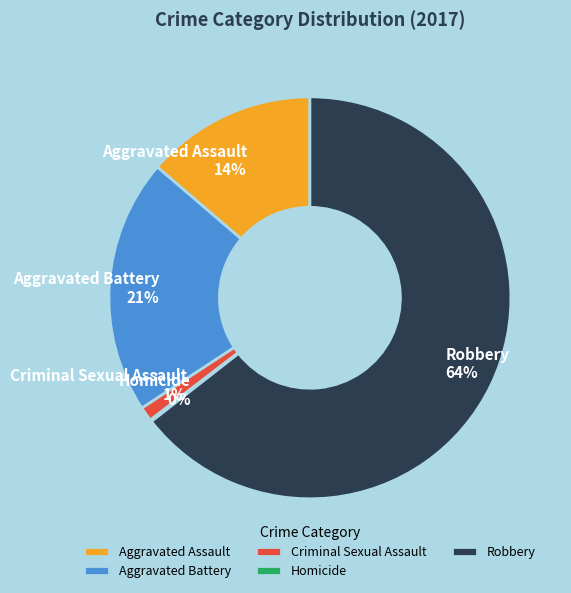

Do Robbery and Aggravated Battery together represent more than half of the pie?

Yes